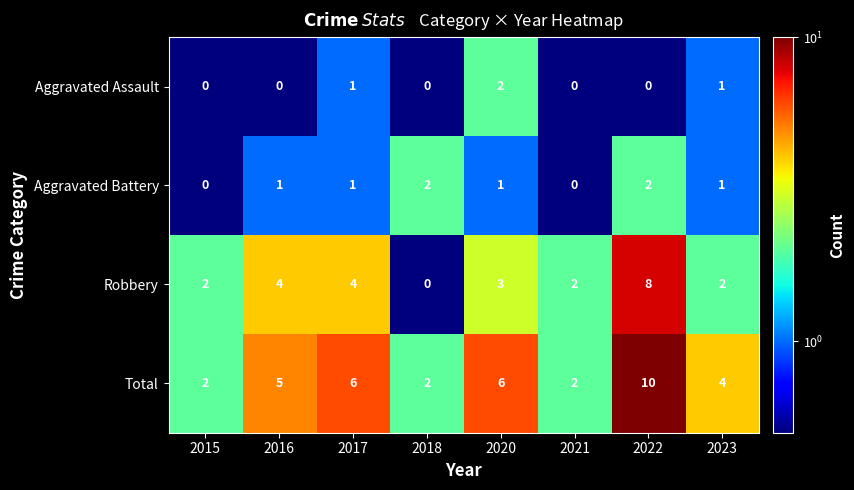

What is the smallest value displayed?

0